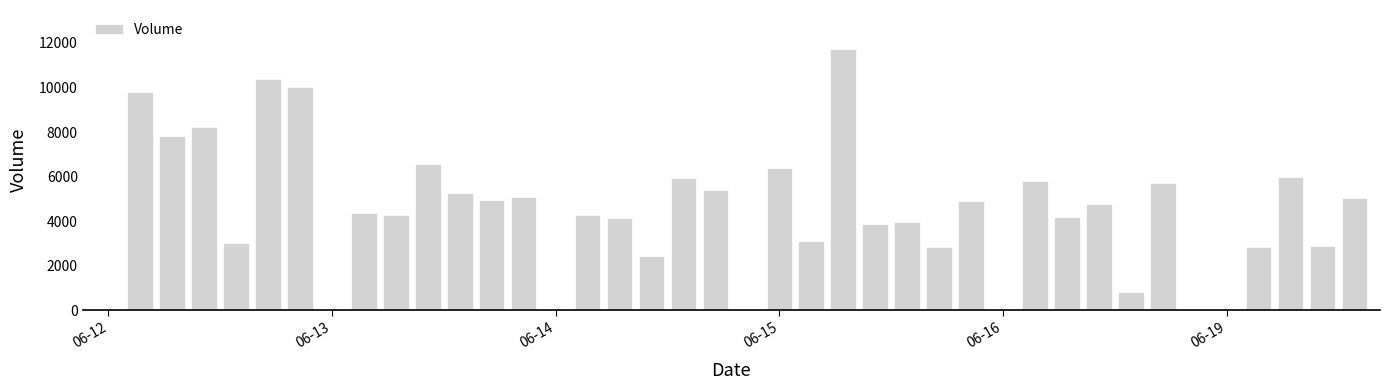

What is the greatest value displayed?

11720